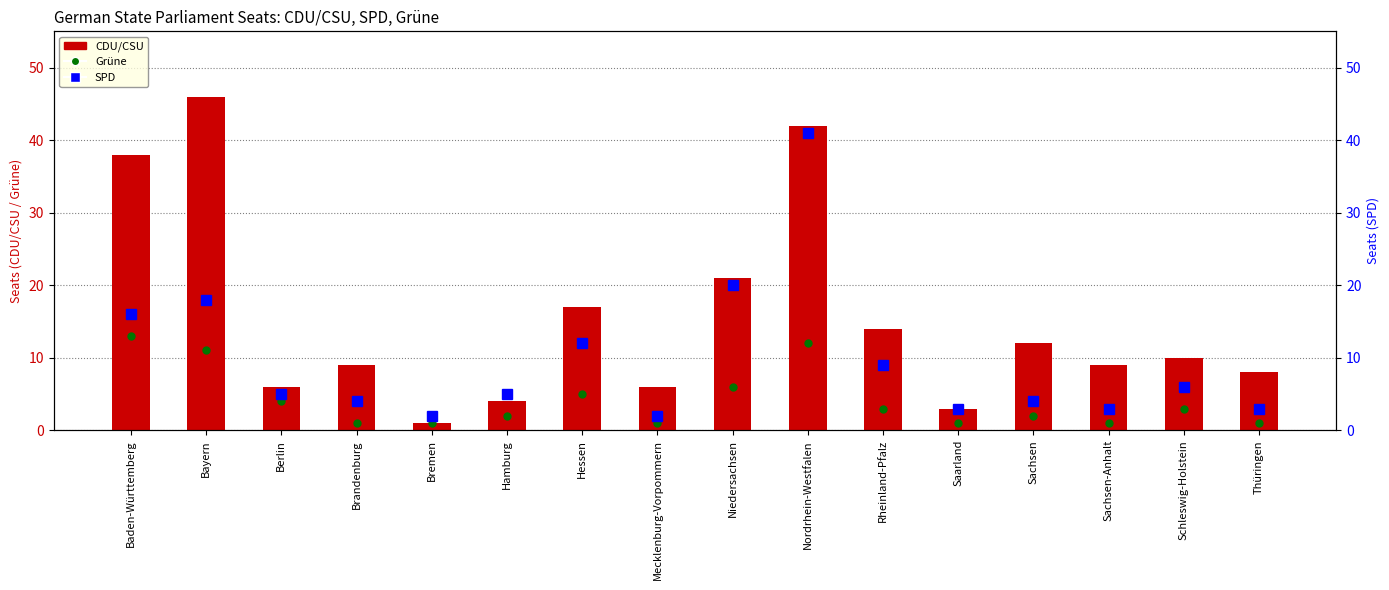

What position from the left is Bayern?

2